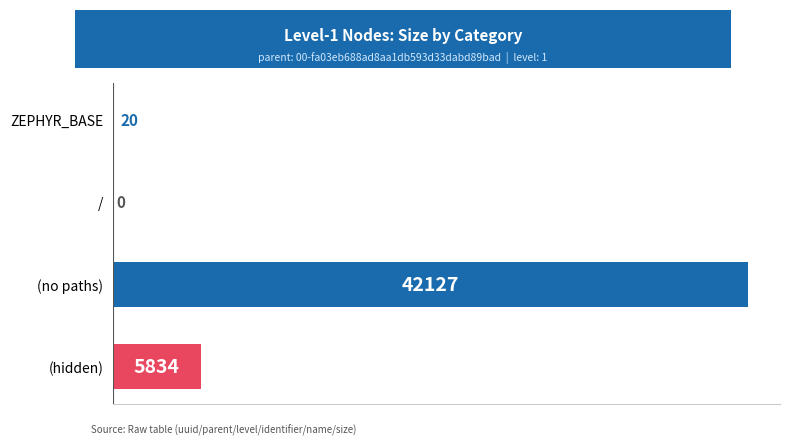

Reading top to bottom, extract all data points from this chart.

ZEPHYR_BASE=20	/=0	(no paths)=42127	(hidden)=5834